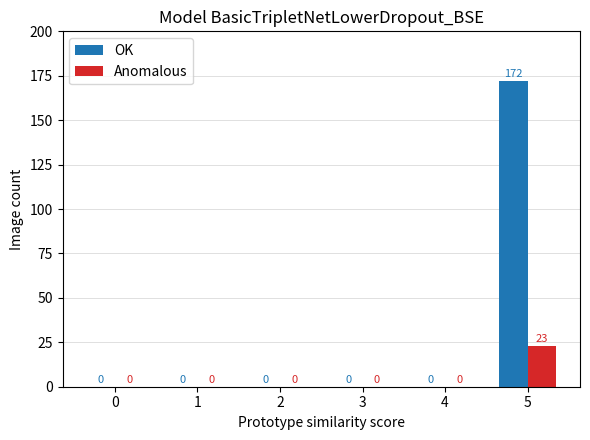

Count the number of categories in the chart.

6